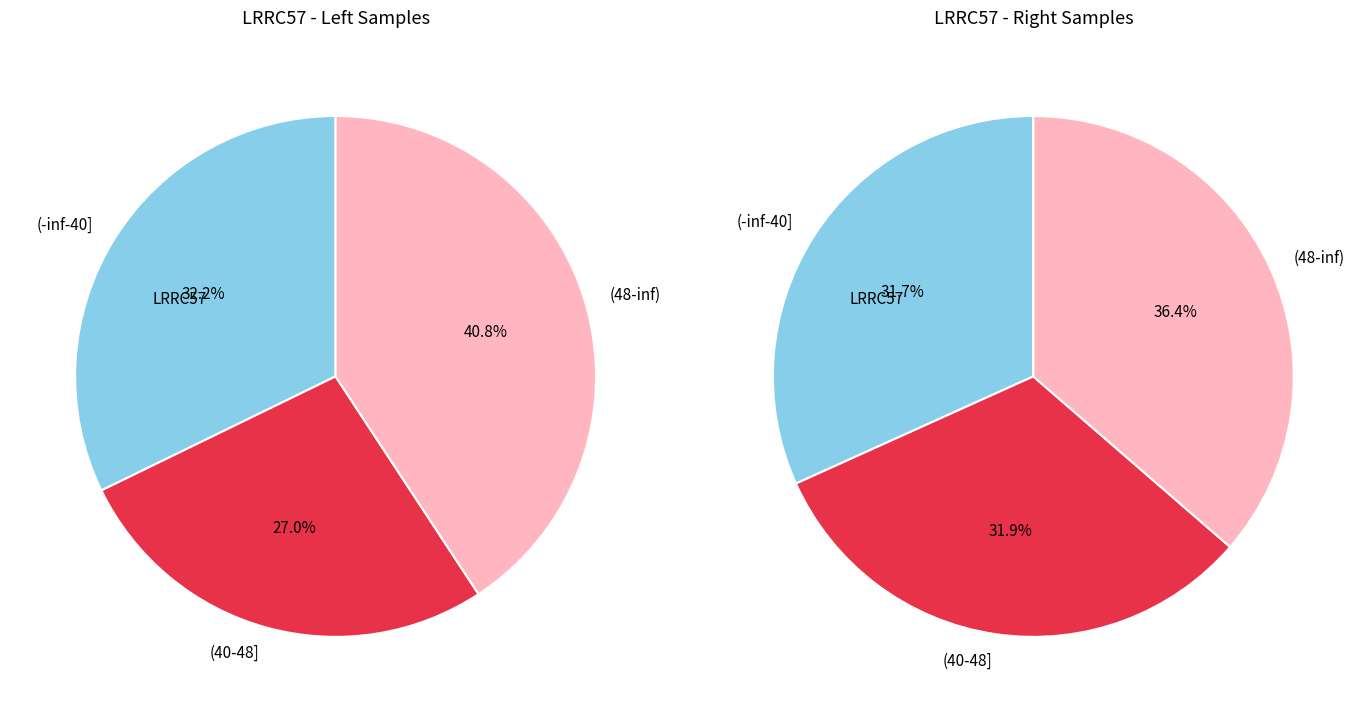

Does 1 represent more than half of the total?

No